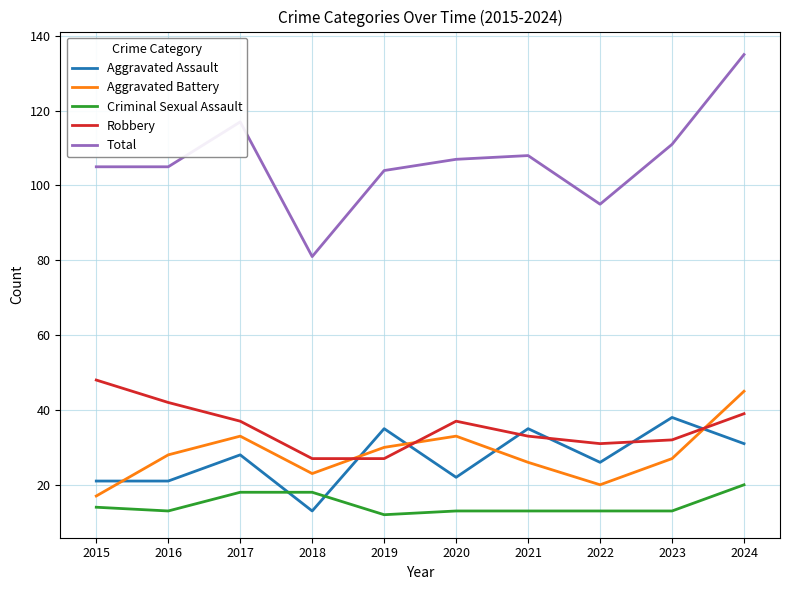

Is the value of Criminal Sexual Assault at 2018 greater than the value of Aggravated Assault at 2015?

No